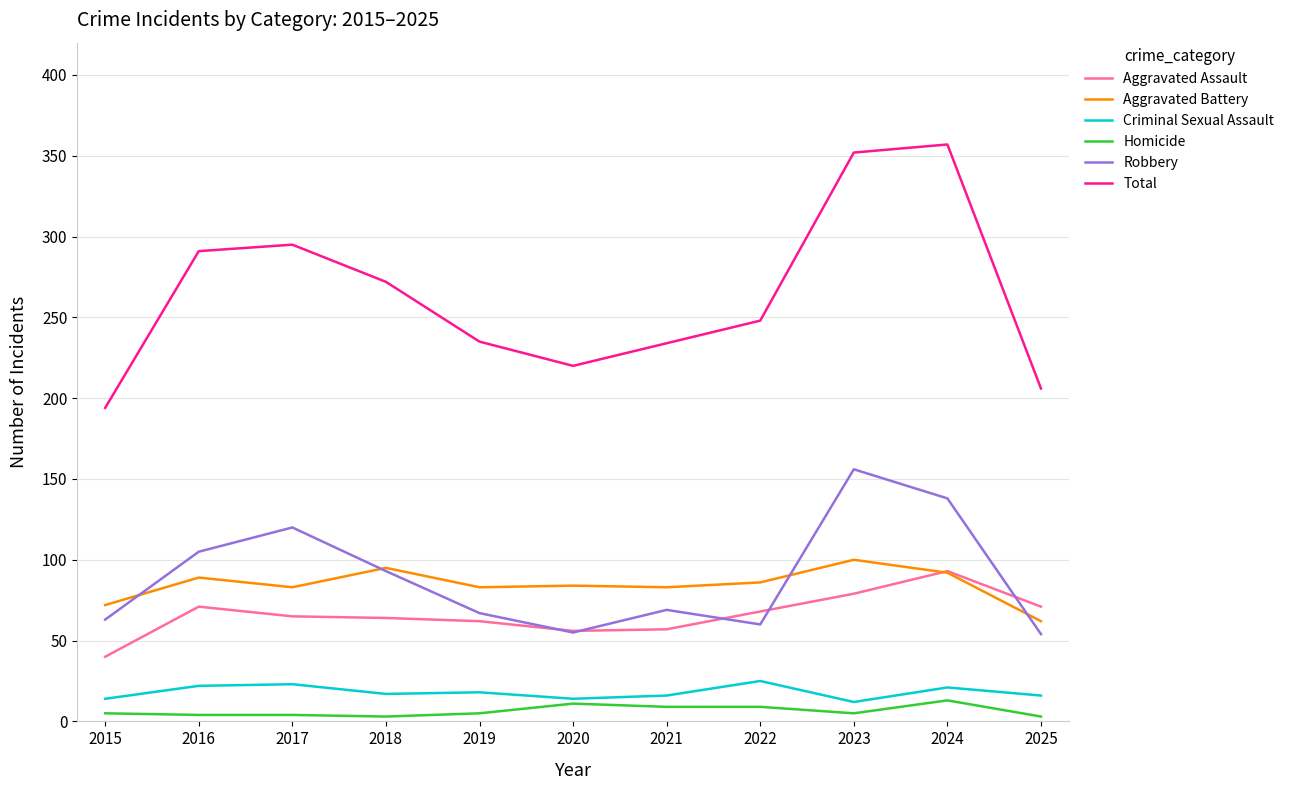

Which series has the largest range (max minus min)?

Total